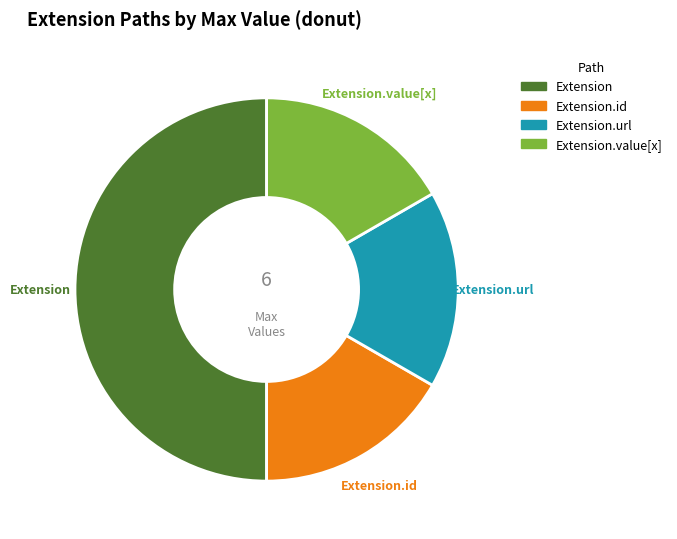

Count the number of slices in the pie.

4